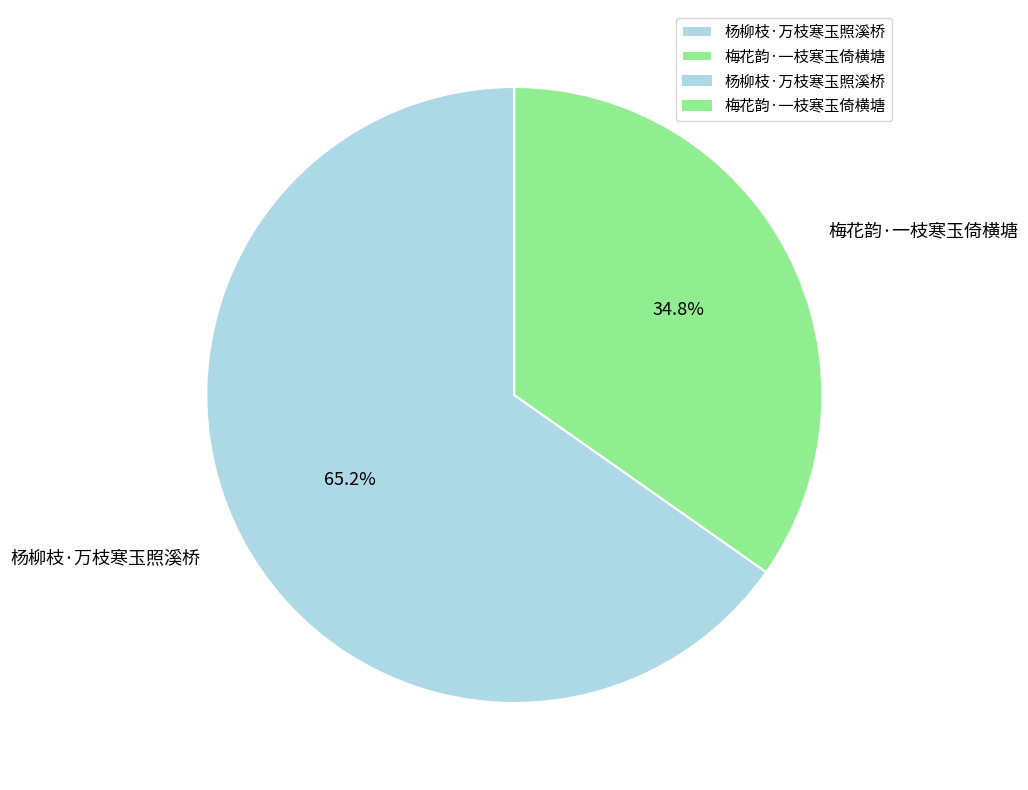

What percentage is the 杨柳枝·万枝寒玉照溪桥 slice, to the nearest percent?

65%